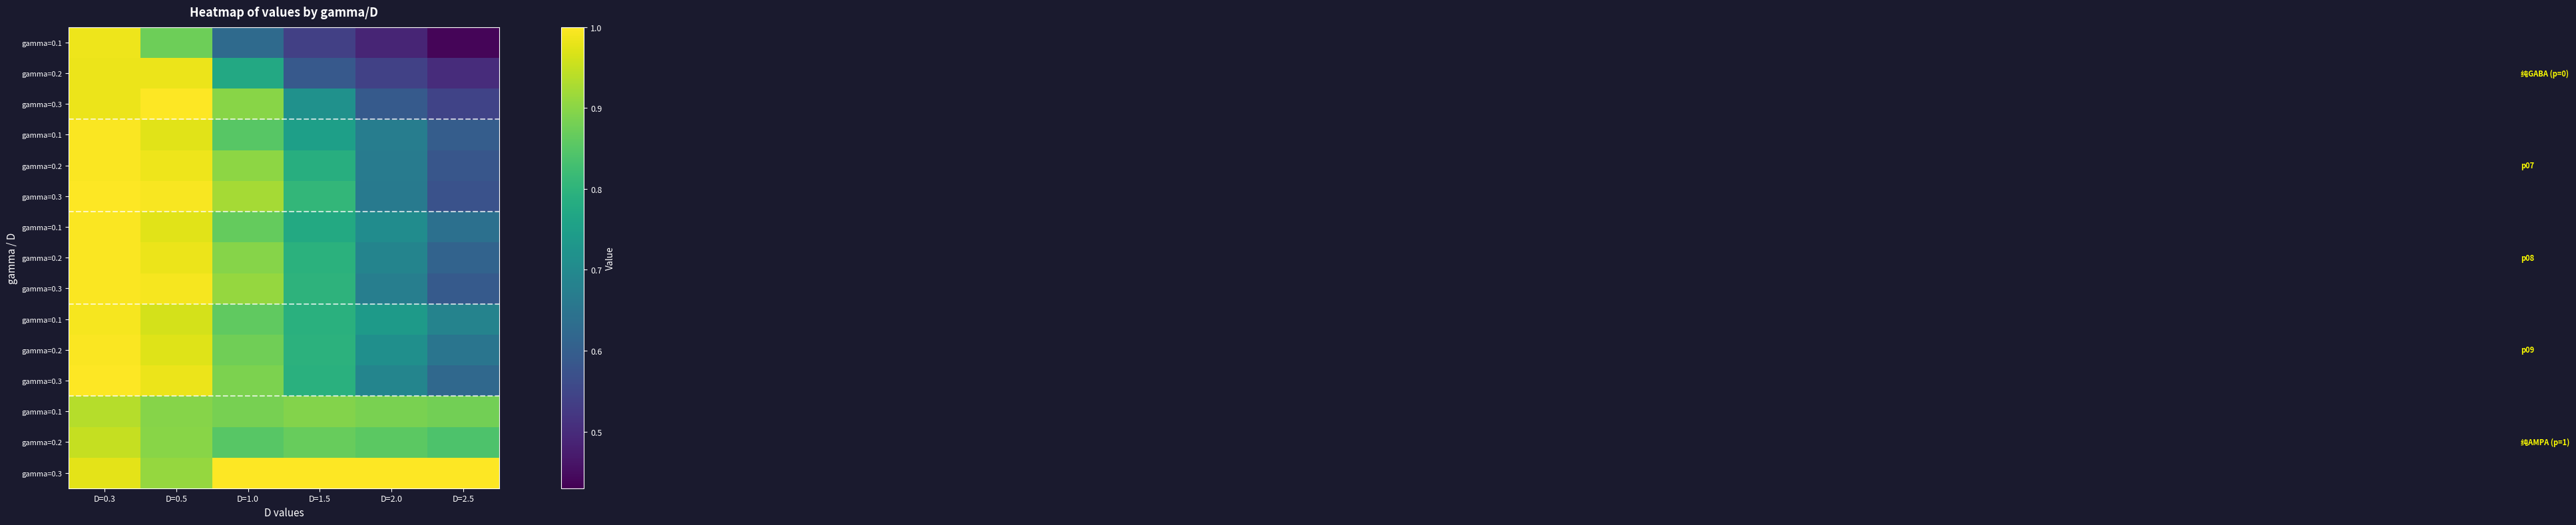

What is the difference between the highest and lowest values at D=0.3?

0.1